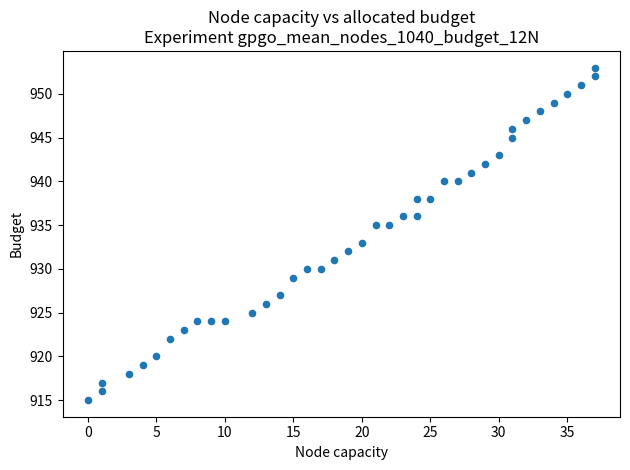

What is the range of Y values (max minus min)?

38